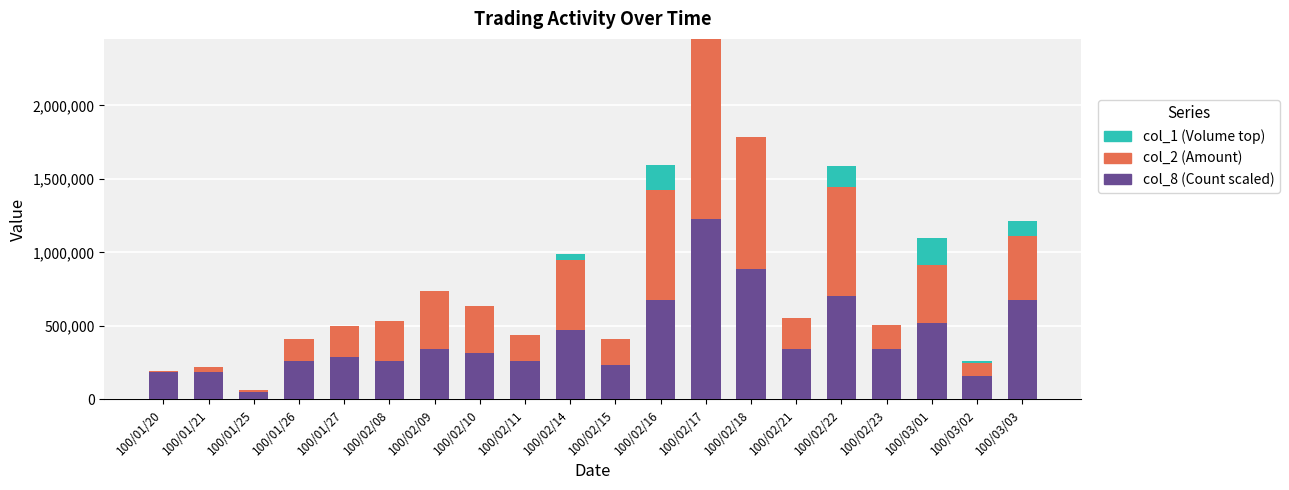

What is the total value across all series at 100/02/11?

434090.4